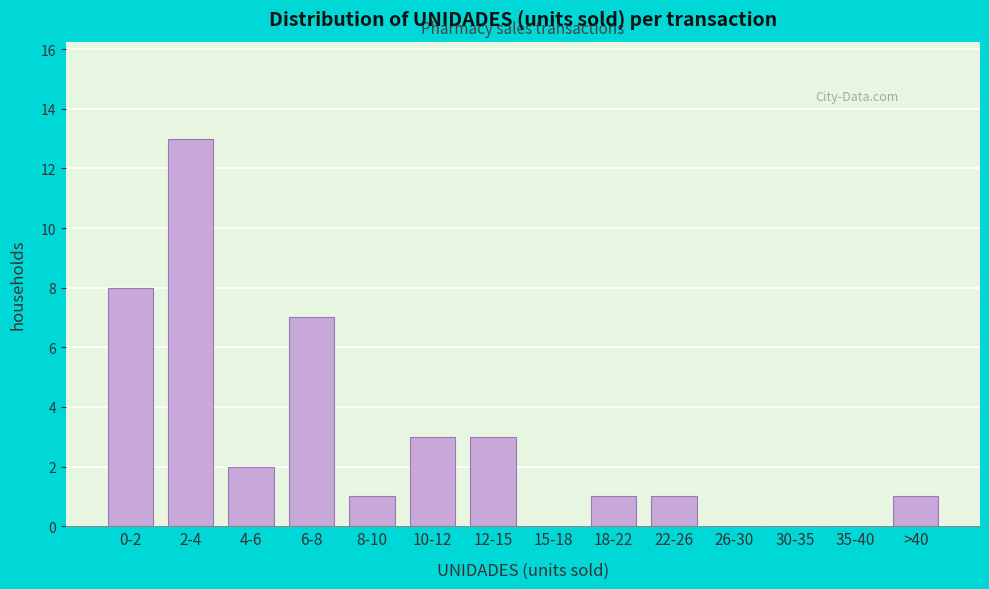

Reading right to left, extract all data points from this chart.

>40=1	35-40=0	30-35=0	26-30=0	22-26=1	18-22=1	15-18=0	12-15=3	10-12=3	8-10=1	6-8=7	4-6=2	2-4=13	0-2=8